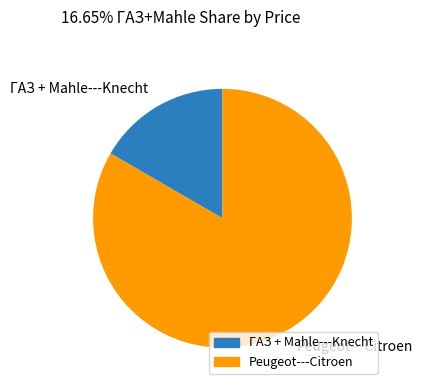

Rank the categories by value from highest to lowest.

Peugeot---Citroen, ГАЗ + Mahle---Knecht